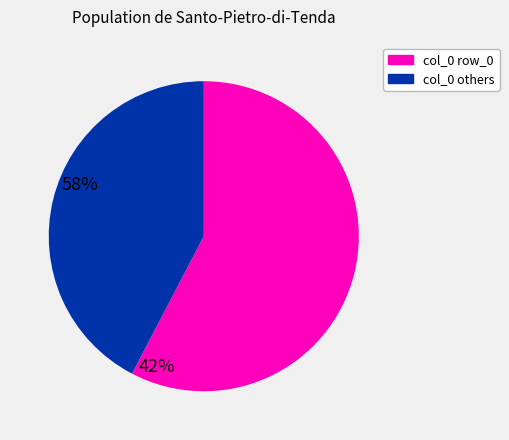

Is it true that col_0 others is 51% of the pie?

False